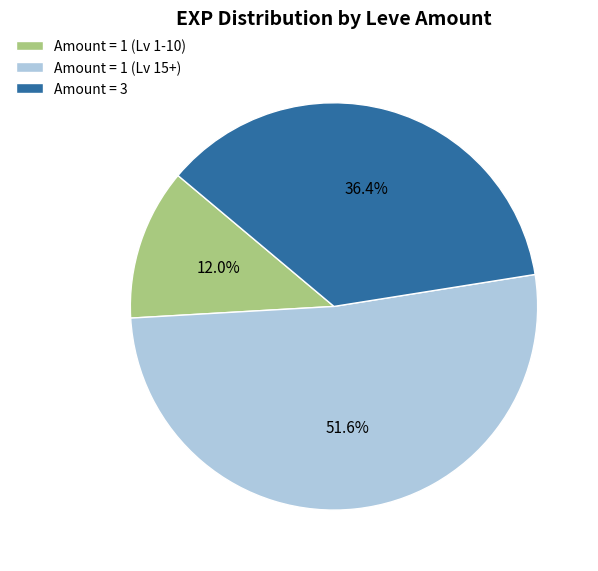

Does any single category account for the majority?

Yes